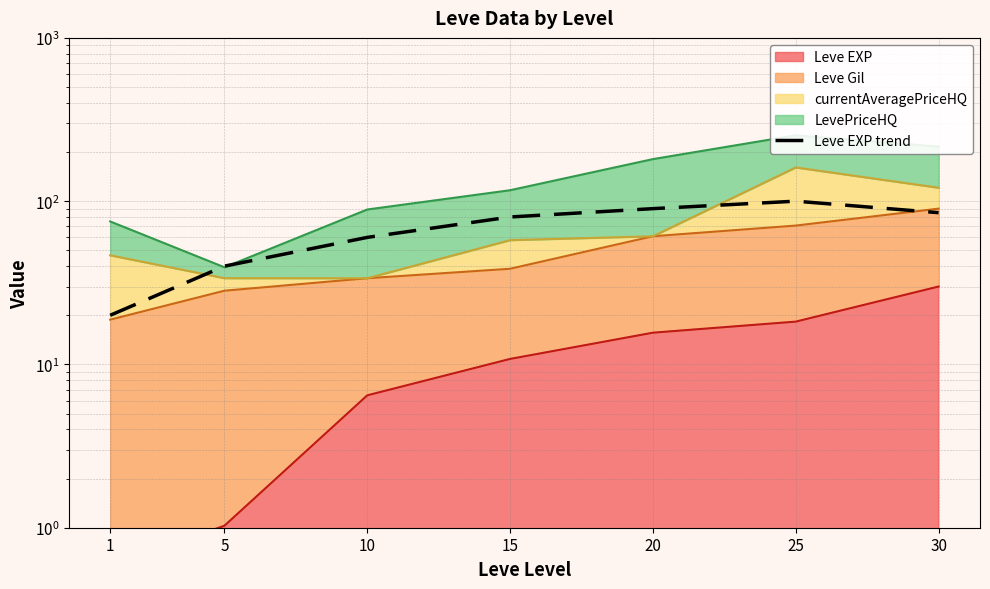

What is the greatest value displayed?

100